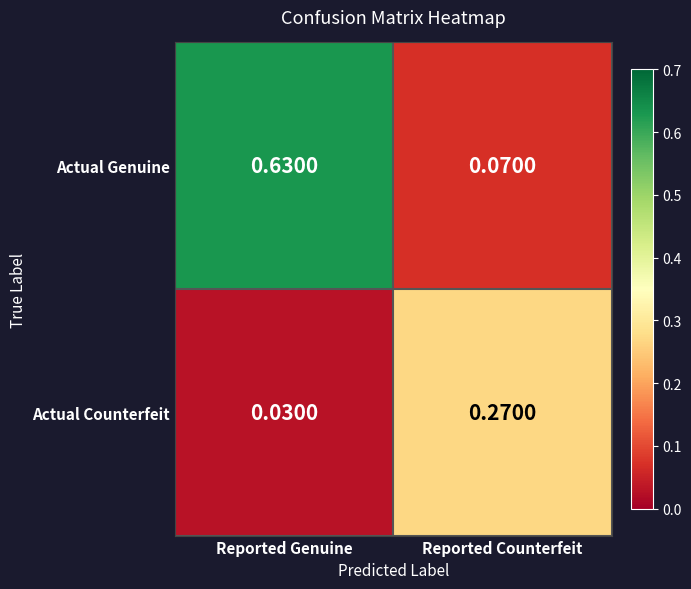

Which series changed the most between Reported Genuine and Reported Counterfeit?

Actual Genuine